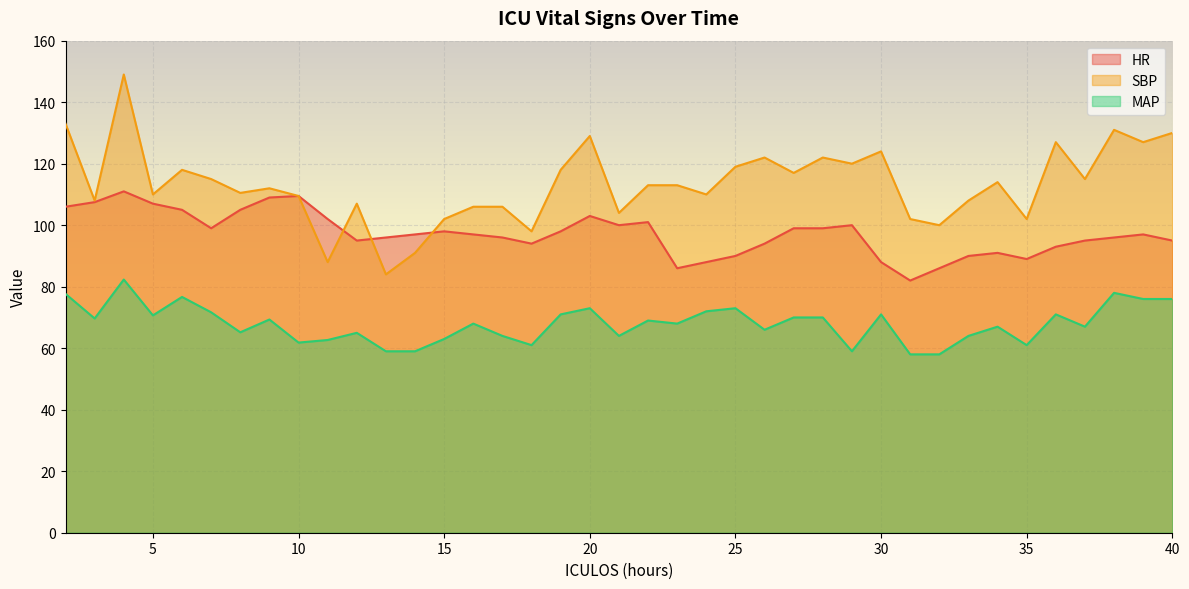

Reading left to right, what are all the values shown in this chart?

HR: 106.0	107.5	111.0	107.0	105.0	99.0	105.0	109.0	109.5	102.0	95.0	96.0	97.0	98.0	97.0	96.0	94.0	98.0	103.0	100.0	101.0	86.0	88.0	90.0	94.0	99.0	99.0	100.0	88.0	82.0	86.0	90.0	91.0	89.0	93.0	95.0	96.0	97.0	95.0
SBP: 133.0	108.0	149.0	110.0	118.0	115.0	110.5	112.0	109.5	88.0	107.0	84.0	91.0	102.0	106.0	106.0	98.0	118.0	129.0	104.0	113.0	113.0	110.0	119.0	122.0	117.0	122.0	120.0	124.0	102.0	100.0	108.0	114.0	102.0	127.0	115.0	131.0	127.0	130.0
MAP: 77.7	69.7	82.3	70.7	76.7	71.7	65.2	69.3	61.8	62.7	65.0	59.0	59.0	63.0	68.0	64.0	61.0	71.0	73.0	64.0	69.0	68.0	72.0	73.0	66.0	70.0	70.0	59.0	71.0	58.0	58.0	64.0	67.0	61.0	71.0	67.0	78.0	76.0	76.0